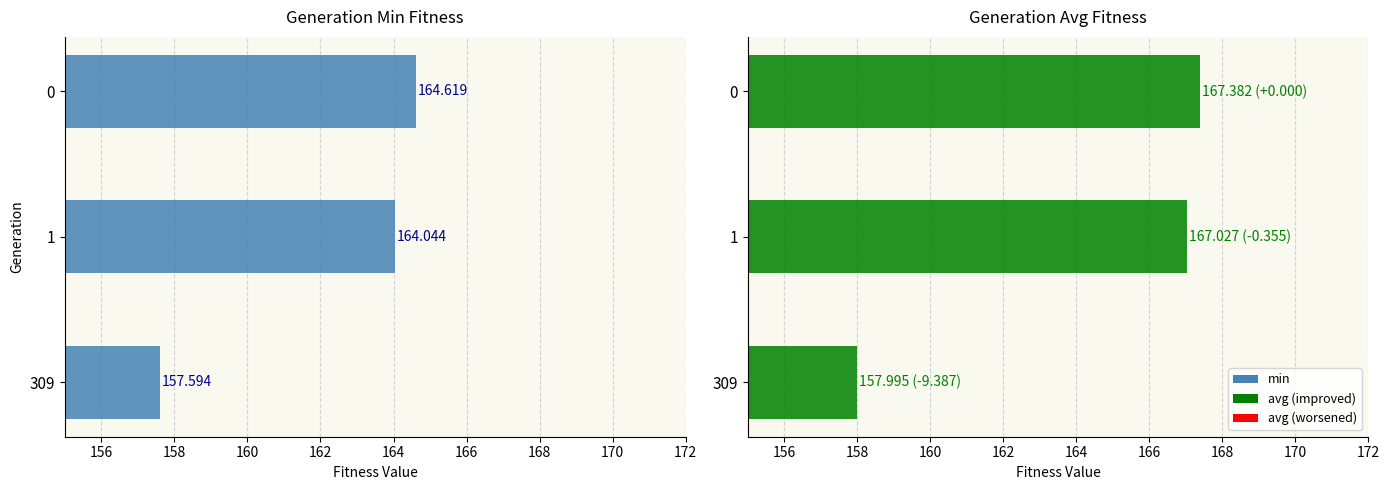

At how many categories does at least one series exceed 165?

2